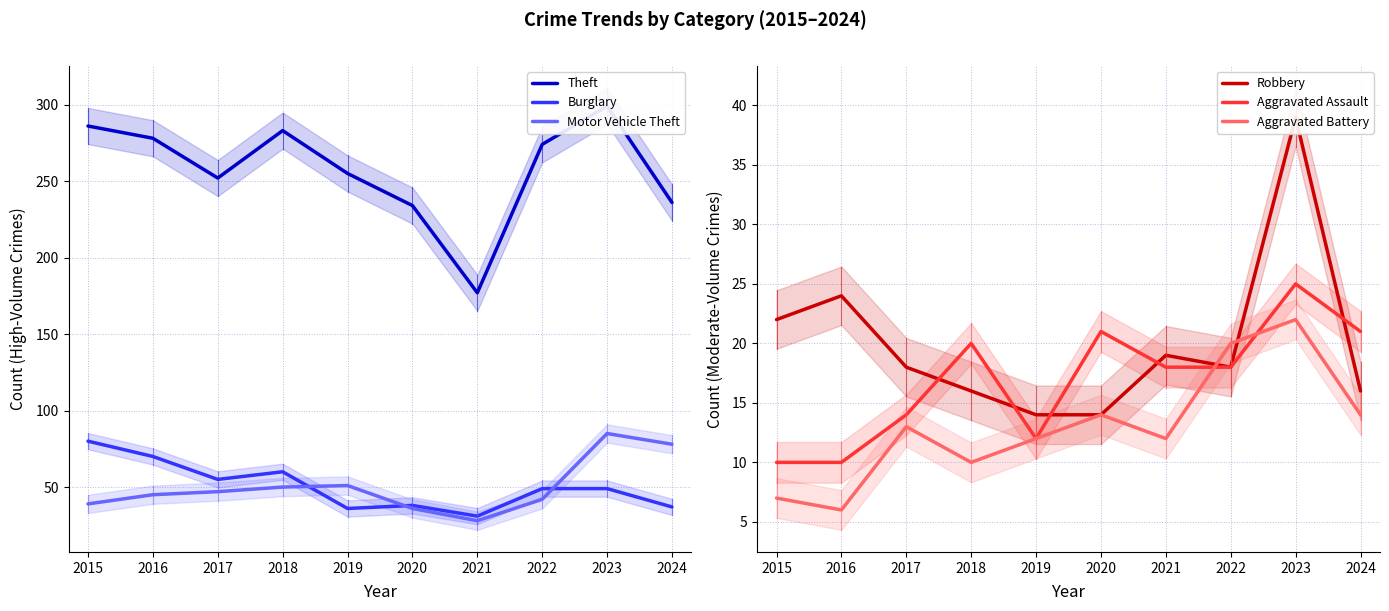

At which category is the sum across all series the highest?

2023